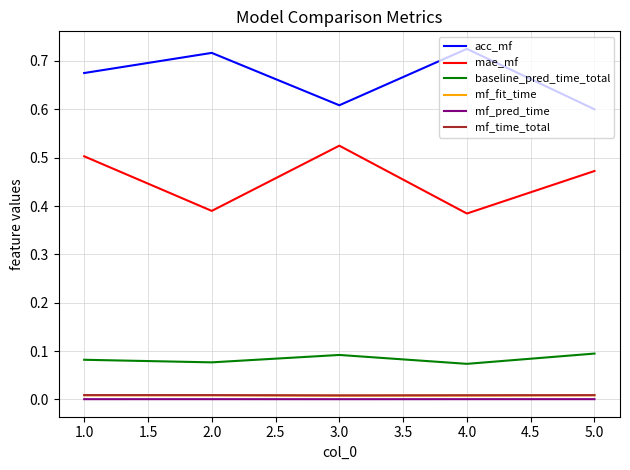

Which series has the widest spread of values?

mae_mf